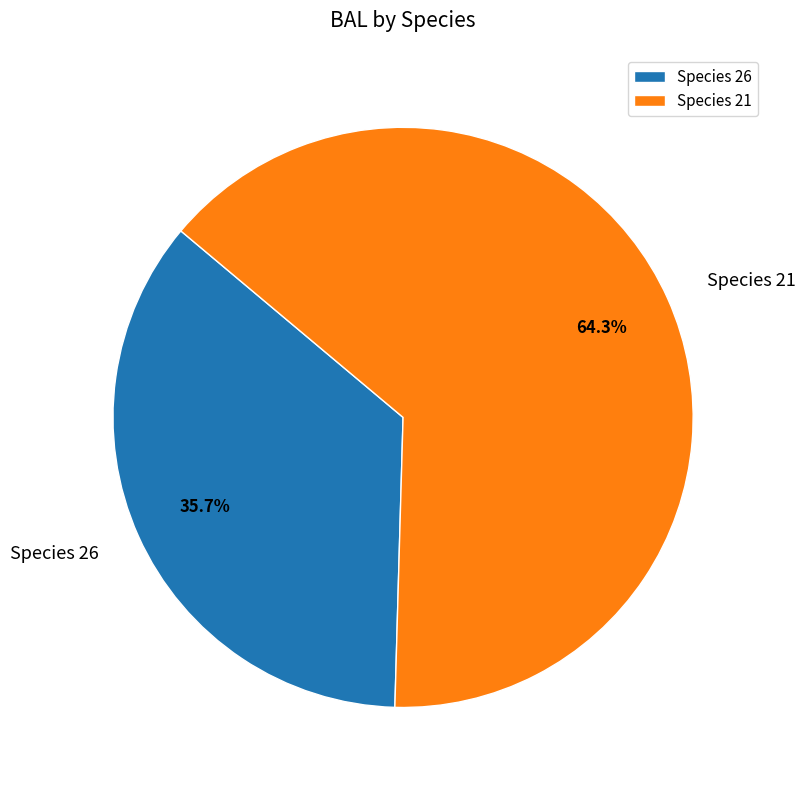

What is the majority slice?

Species 21